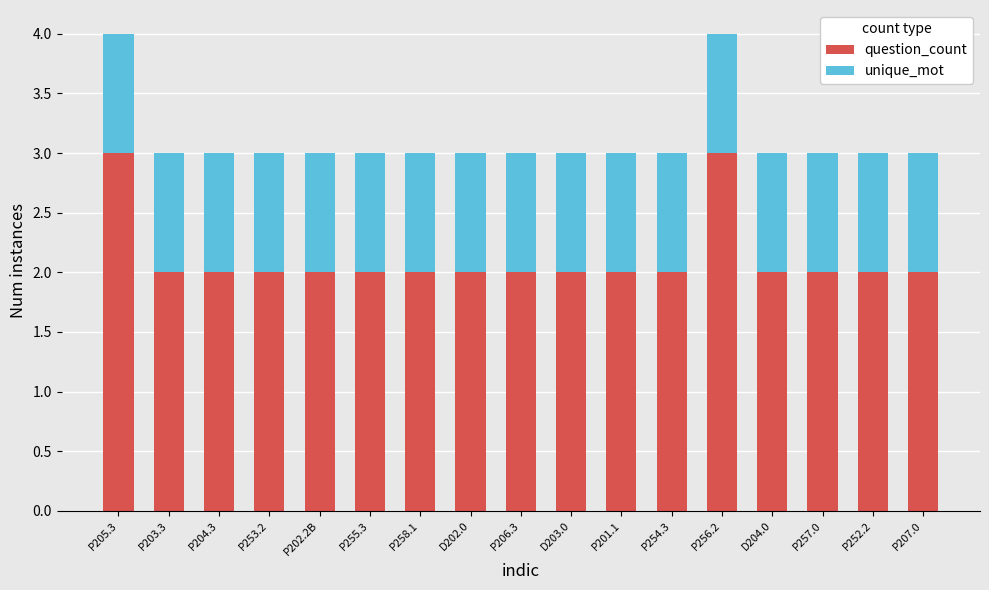

Is it true that question_count equals 3 at P255.3?

False